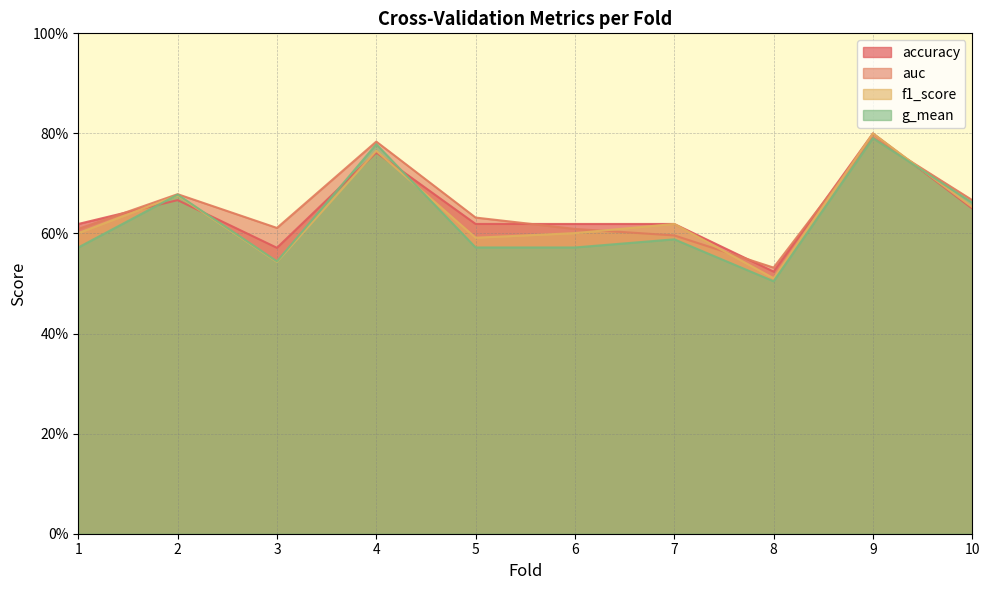

Does the chart have visible grid lines?

Yes